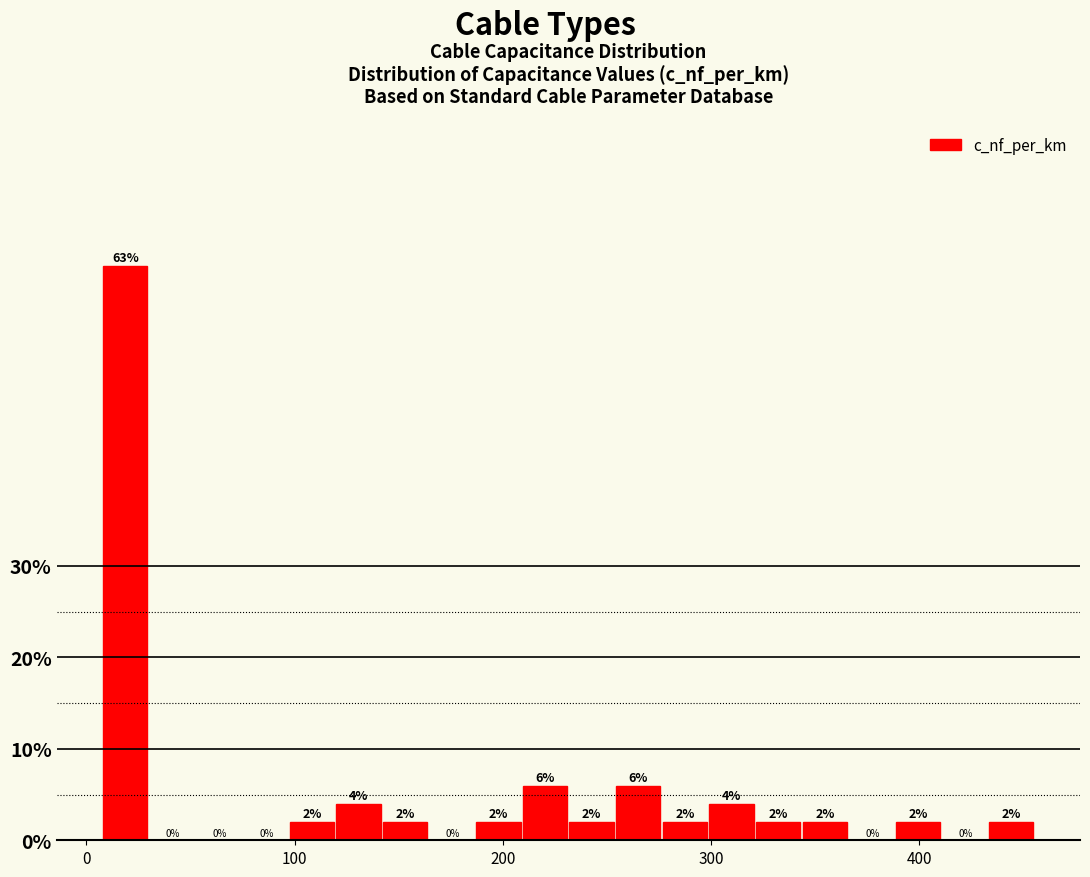

Around what value on the x-axis is the tallest bar? Give the approximate position of its centre, as read against the axis.

20